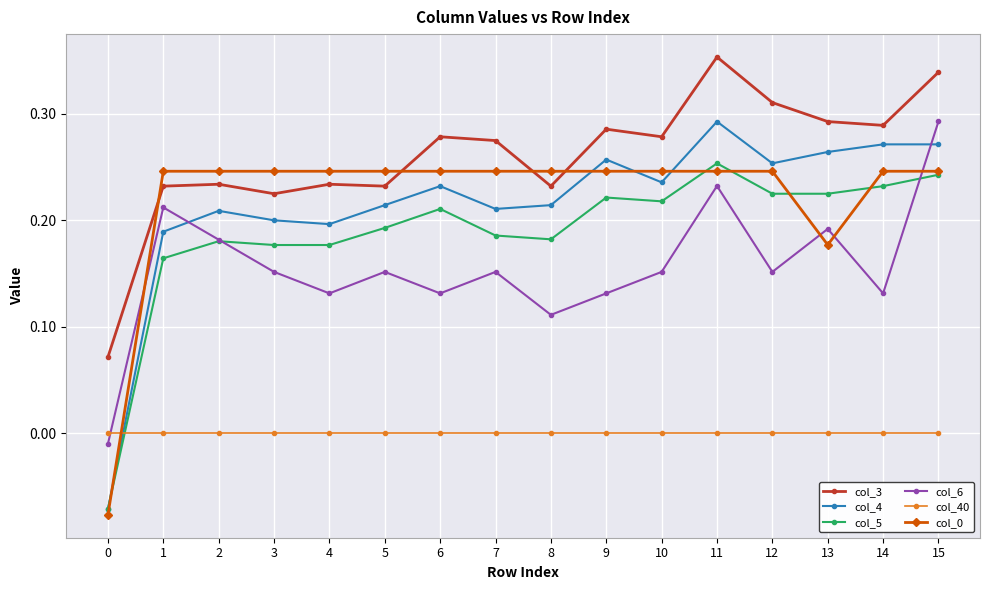

The col_0 series shows 0.1 at 4. True or false?

False